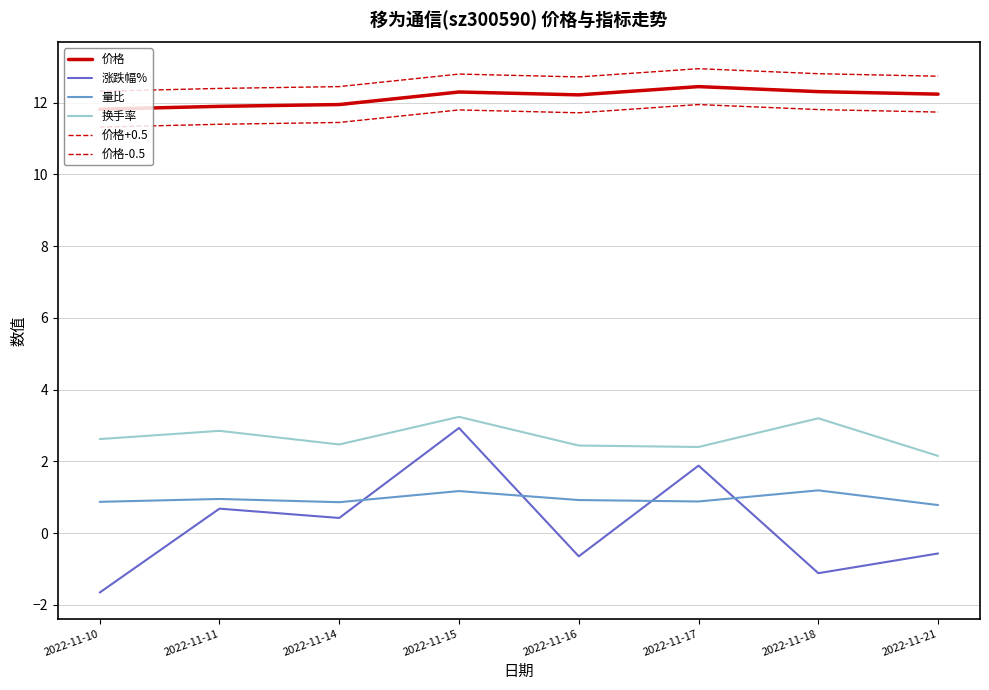

True or false: 涨跌幅% and 换手率 cross at least once.

False